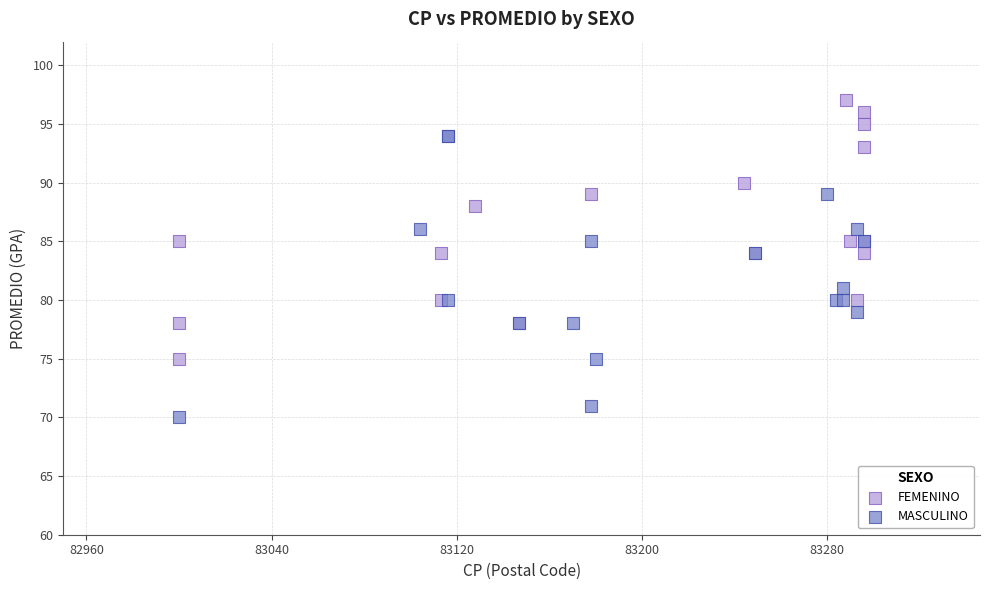

Which series has the widest spread of Y values?

MASCULINO